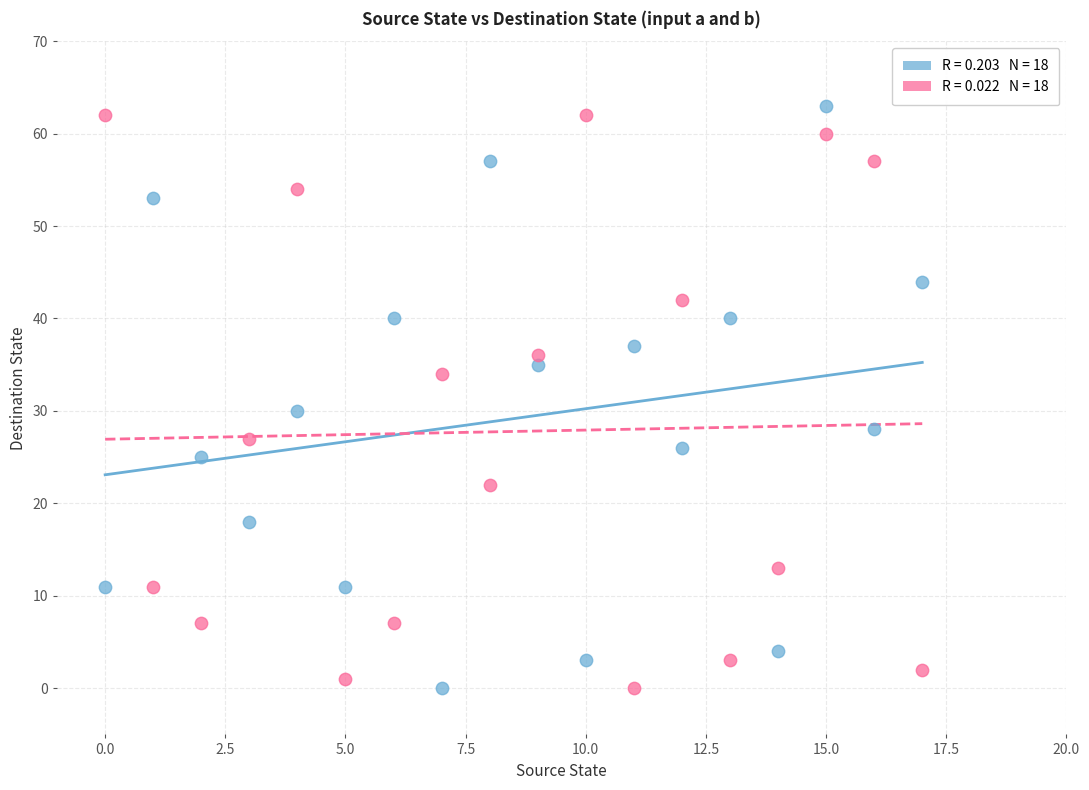

Across all data points, what is the range of Y values (max minus min)?

63